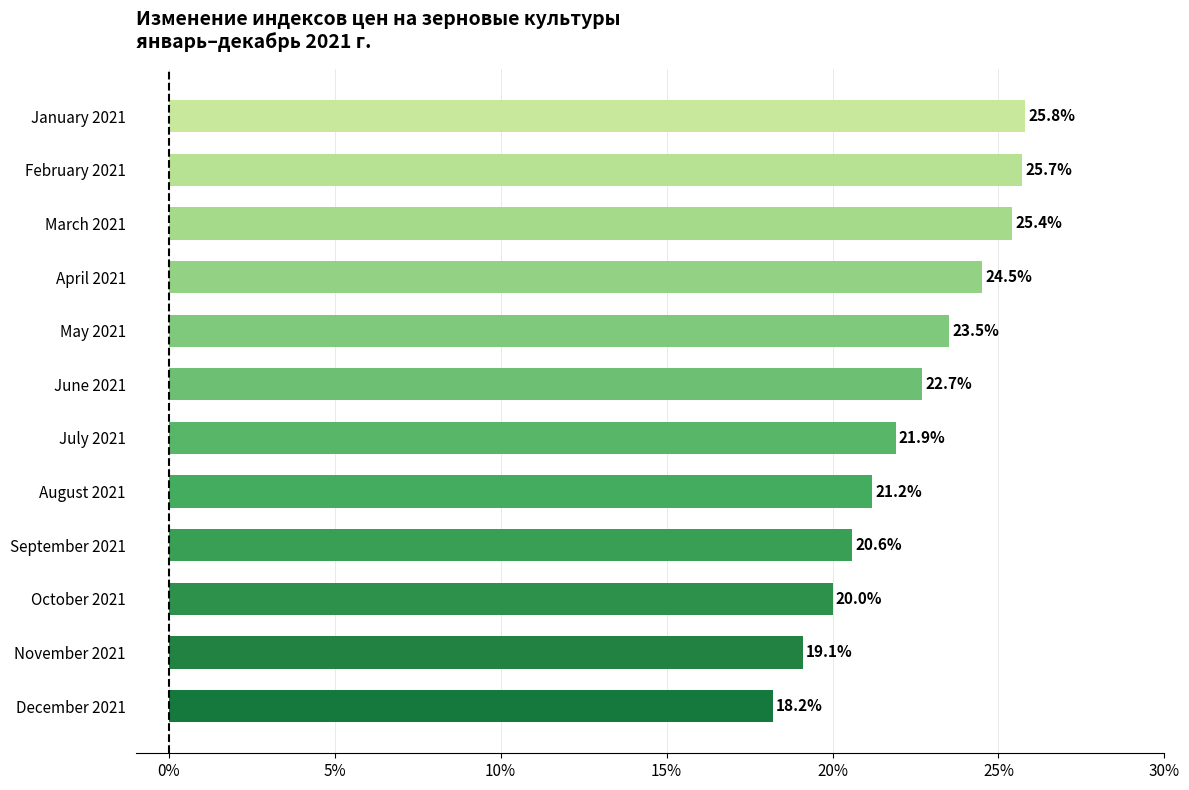

True or false: the data shows 22.7 at June 2021.

True